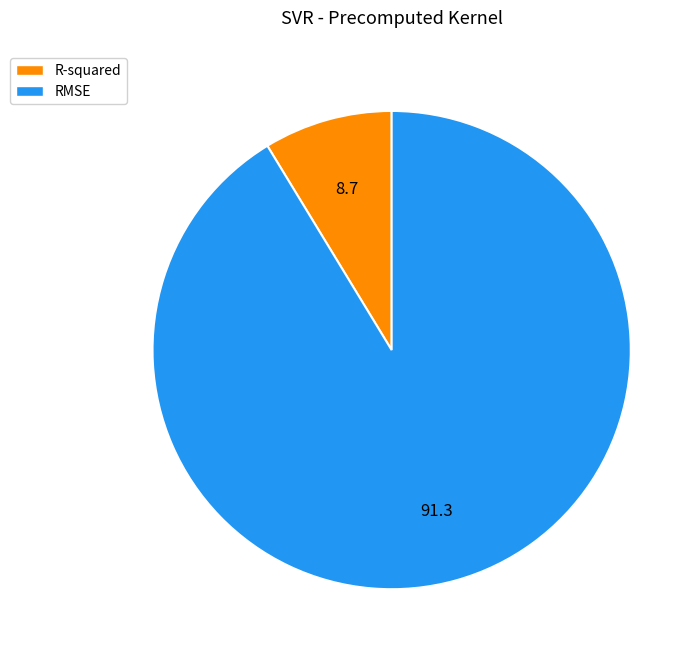

Is it true that R-squared is 3% of the pie?

False